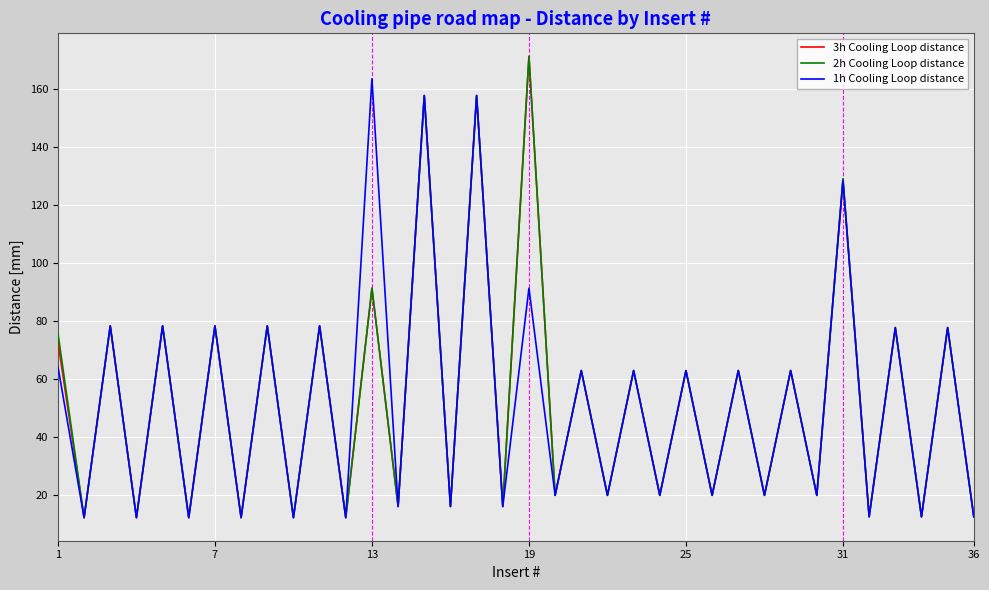

What is the minimum value shown in the chart?

12.3